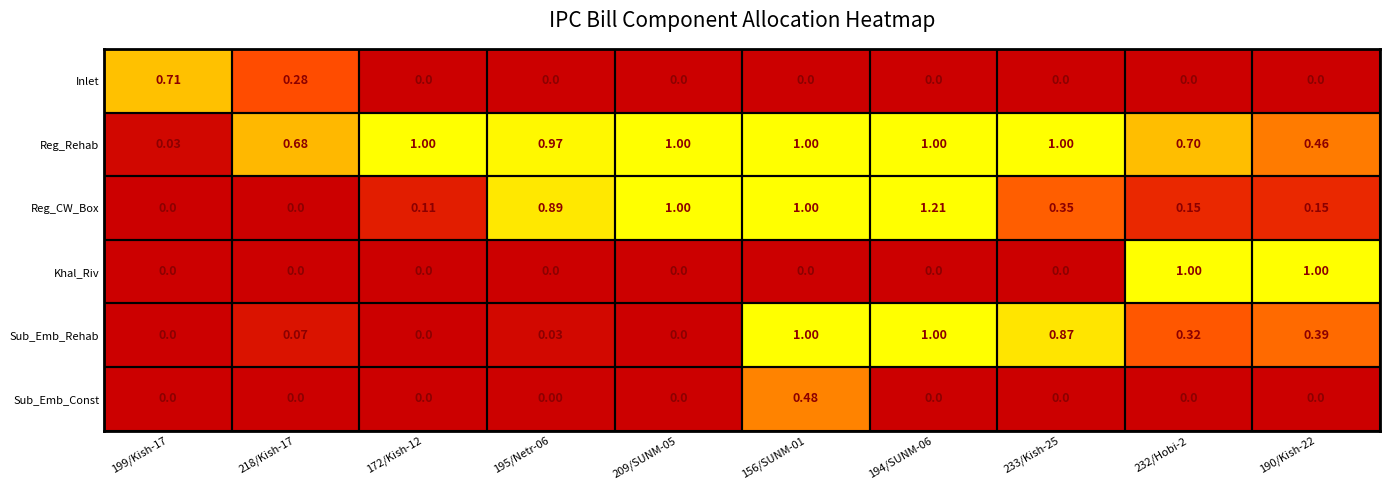

Which series changed the most between 218/Kish-17 and 172/Kish-12?

Reg_Rehab